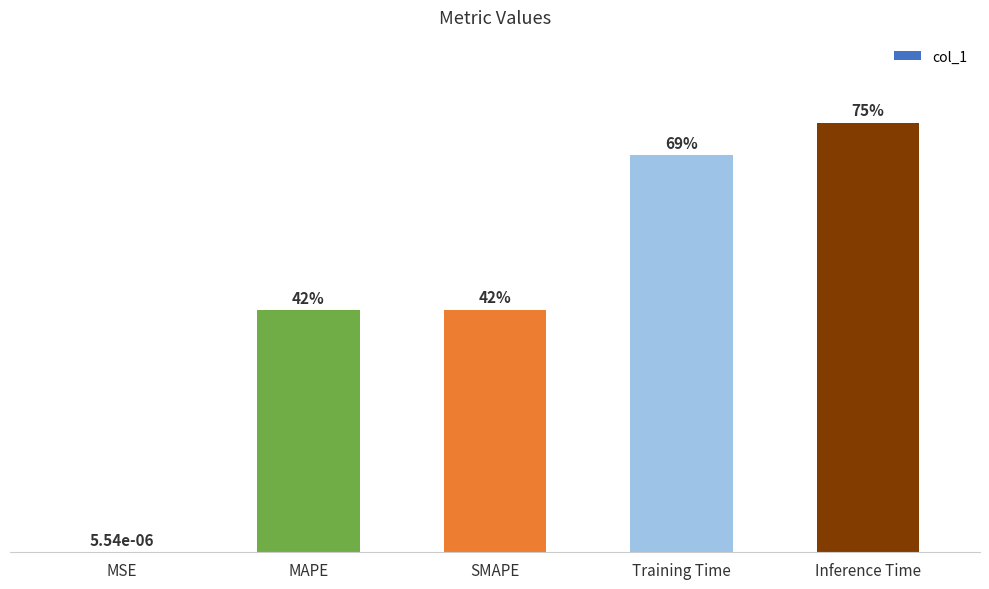

Where is the data nearest to the value 0?

MSE